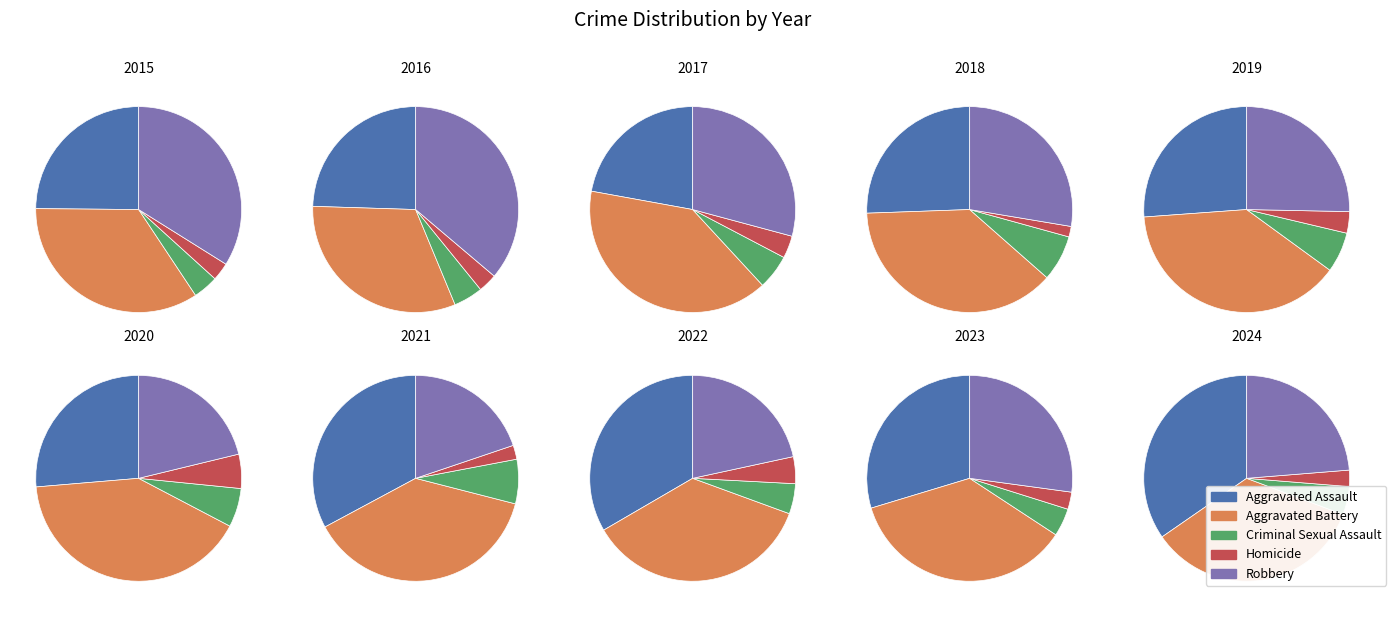

Is it true that 2016 is 10% of the pie?

True